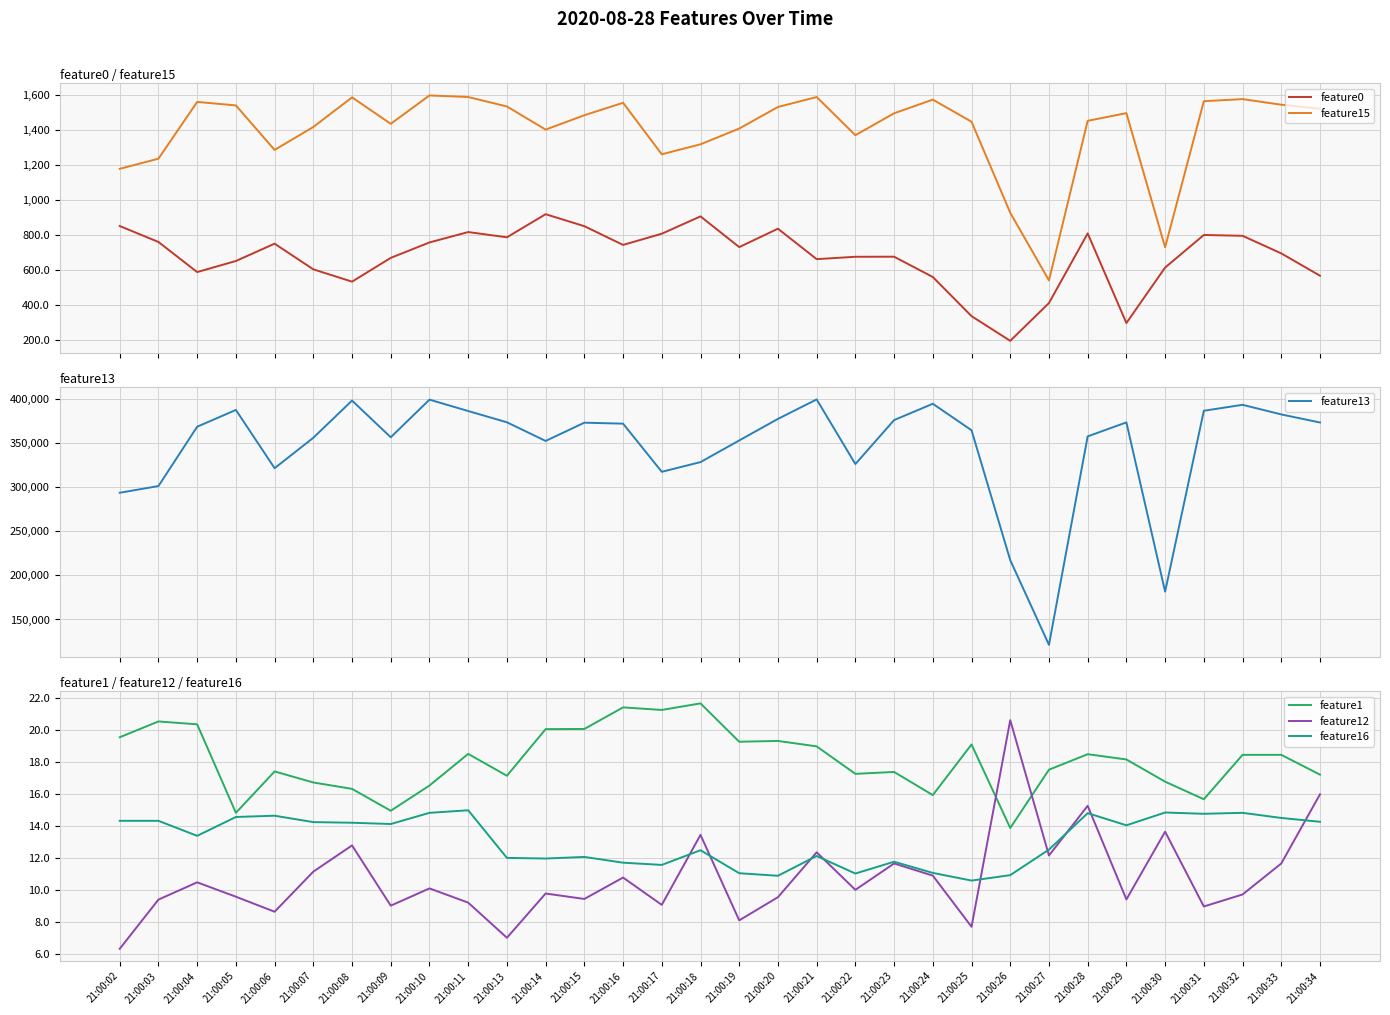

At which label does feature13 first exceed 371694?

21:00:05